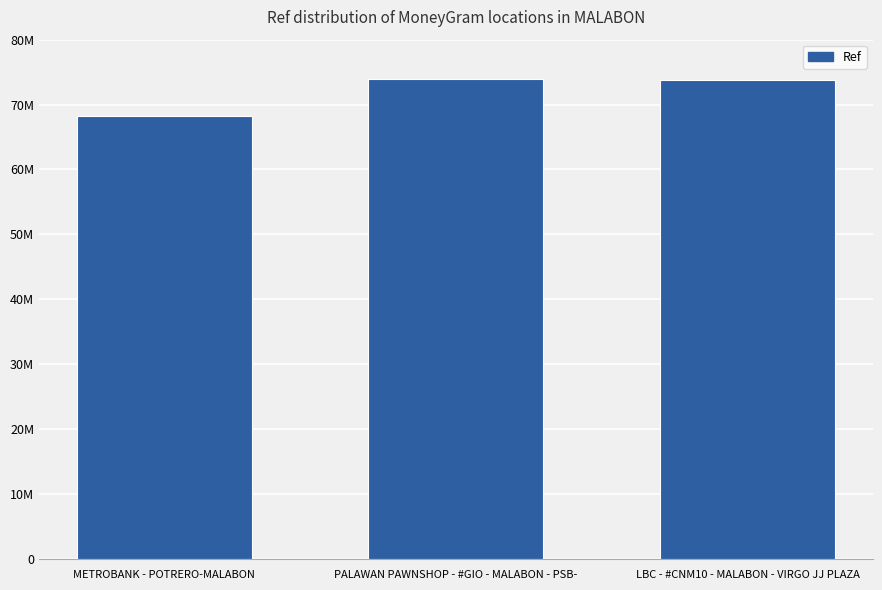

What is the approximate value at PALAWAN PAWNSHOP - #GIO - MALABON - PSB-?

73958260